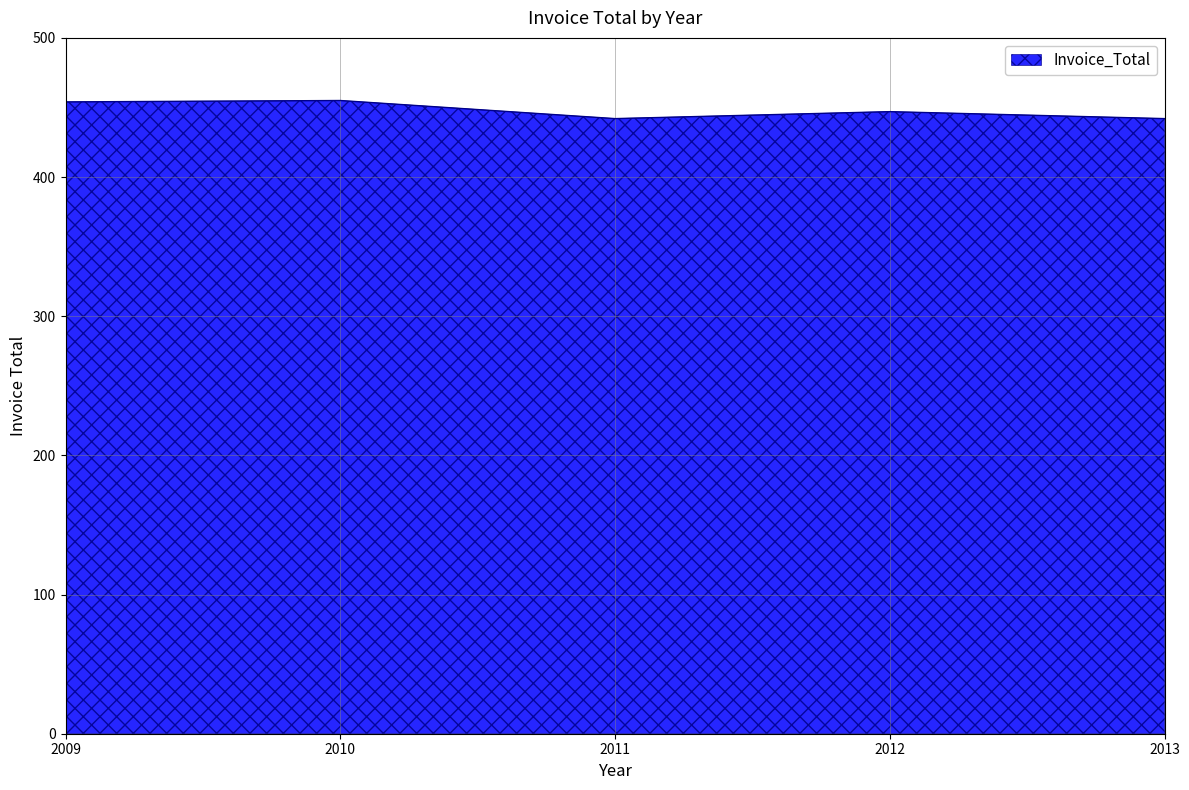

What is the change in value from 2010 to 2013?

-13